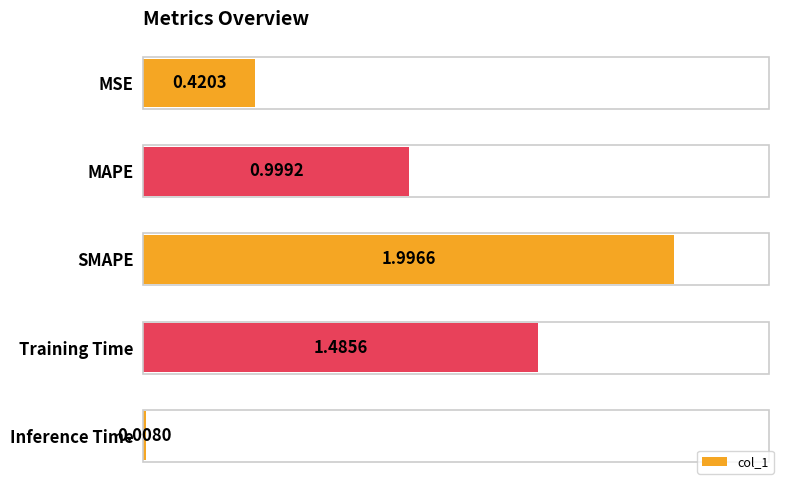

What is the sum of all values?

4.9